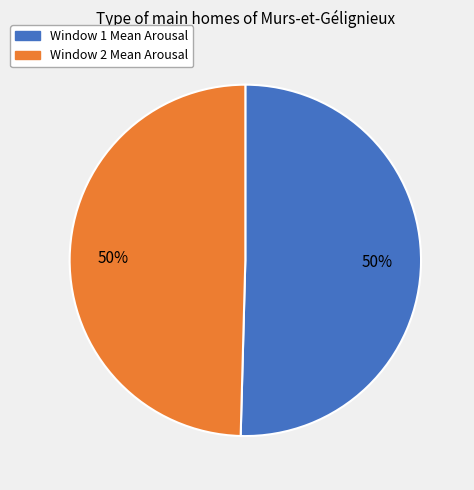

To the nearest percent, what portion does Window 2 Mean Arousal represent?

50%